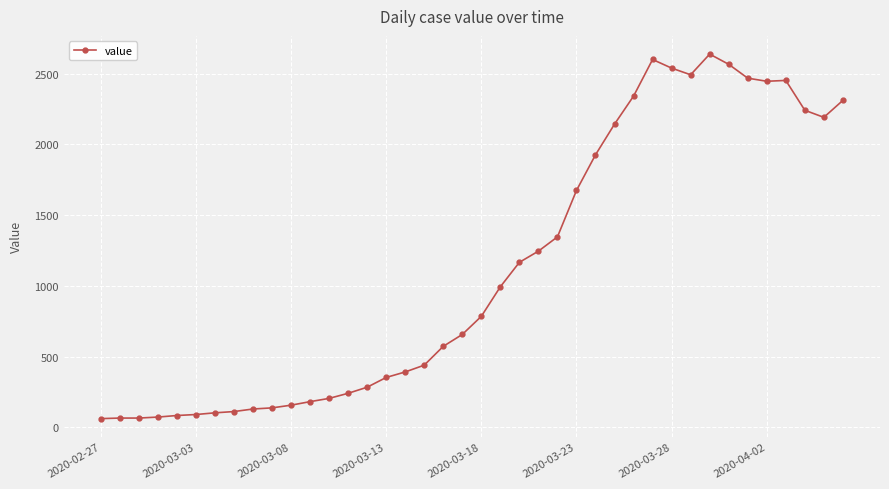

True or false: there are more than 1 points higher than both neighbors.

True